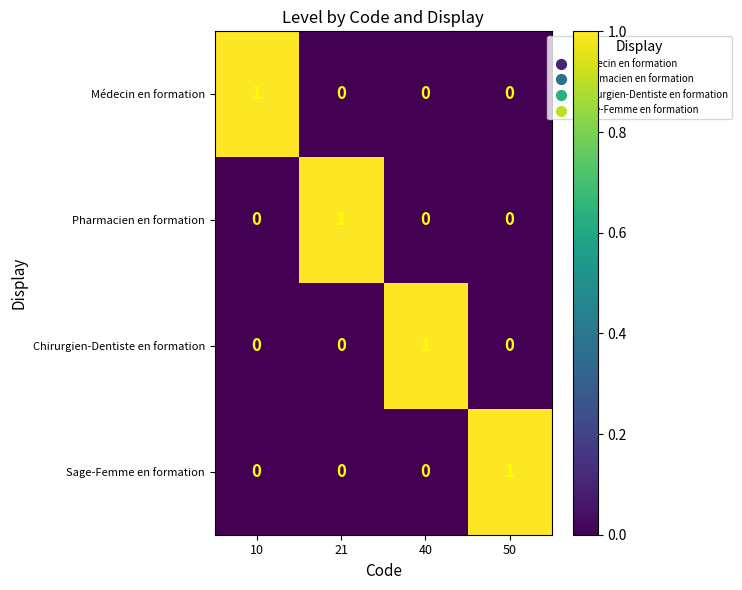

True or false: Pharmacien en formation has a value of 1 at 21.

True